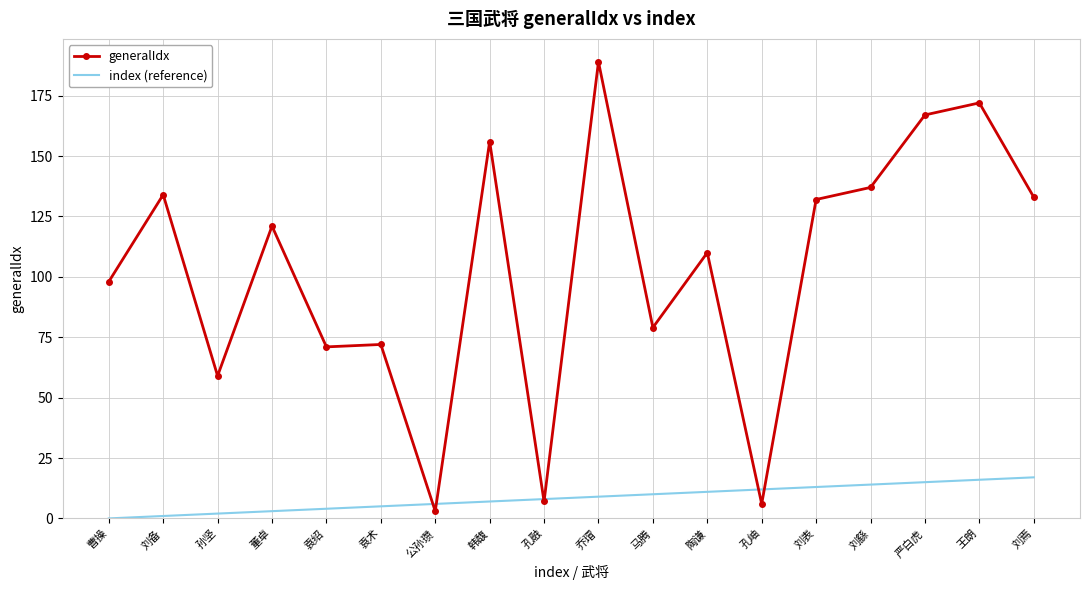

What is the spread (max minus min) of values at 刘焉?

116